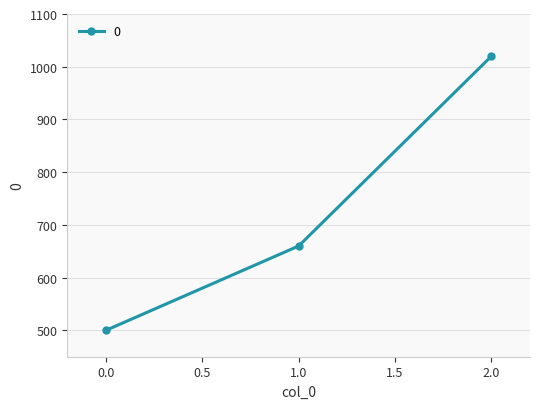

What is the change in value from 0.0 to 2.0?

+520